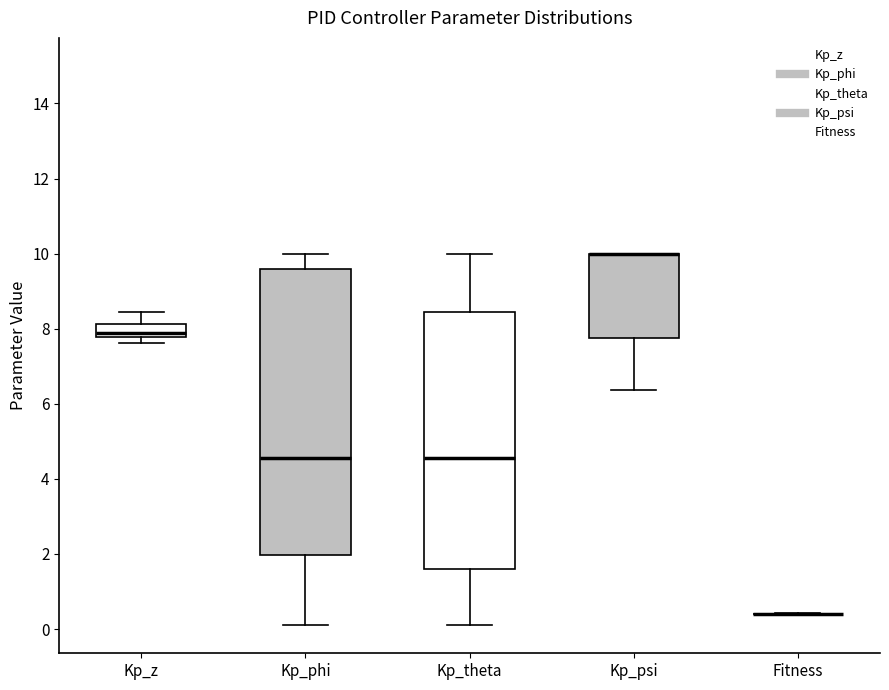

Reading left to right, transcribe this box plot: for each box, give where its median line is, the range the box spans, and where its two whiskers end, as read against the y-axis. The values are not printed on the chart, so give them approximately, as read against the axis.

Kp_z: median 7.8 (just above the box's lower edge), box 7.8 to 8.2, whiskers 7.6 to 8.4
Kp_phi: median 4.6, box 2.0 to 9.6, whiskers 0.2 to 10.0
Kp_theta: median 4.6, box 1.6 to 8.4, whiskers 0.2 to 10.0
Kp_psi: median 10.0 (drawn on the box's upper edge), box 7.8 to 10.0, whiskers 6.4 to 10.0
Fitness: box collapsed to a line at 0.4, whiskers 0.4 to 0.4